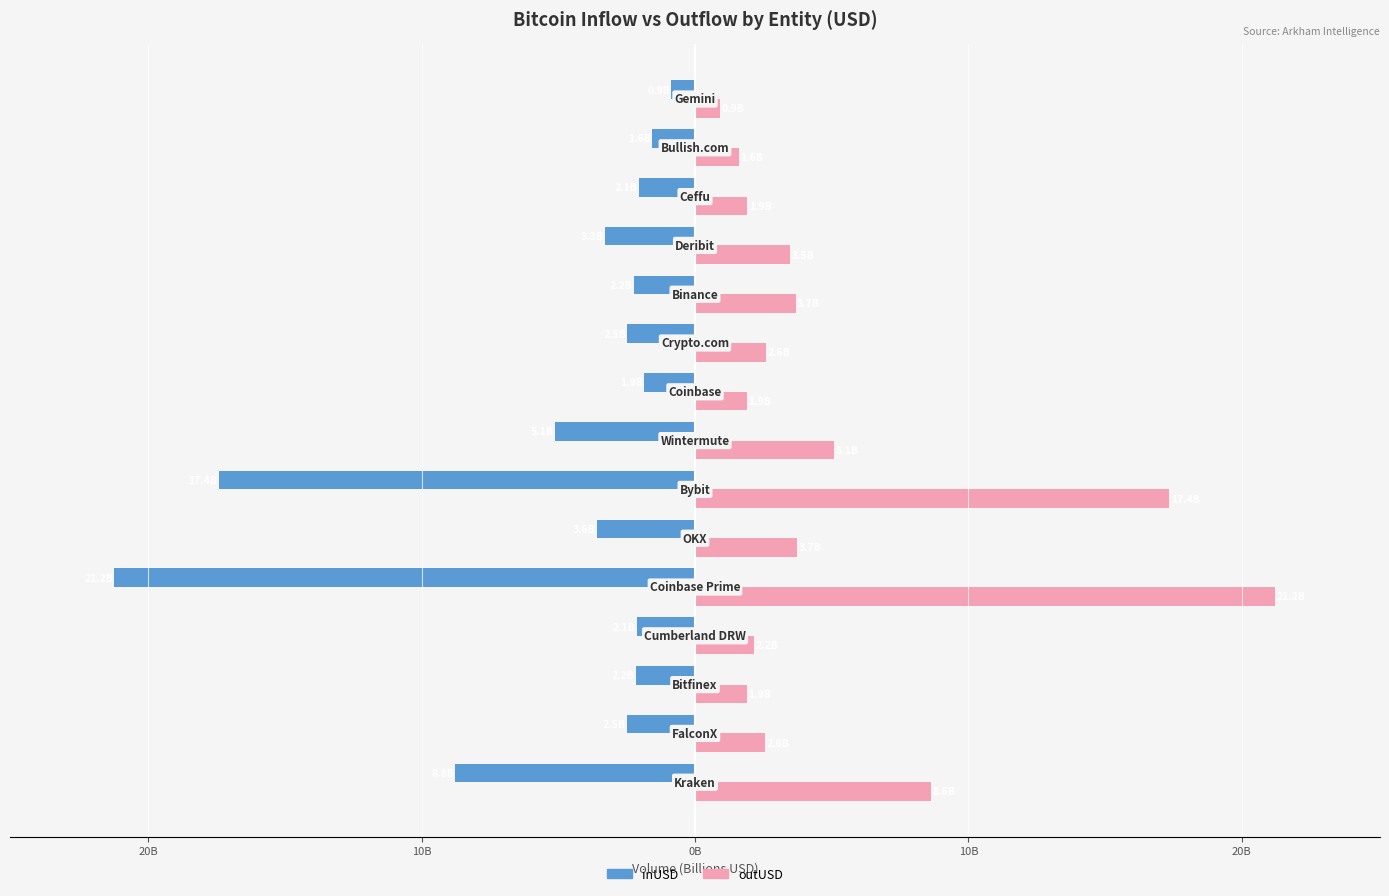

What are all the series names shown in the legend?

inUSD, outUSD